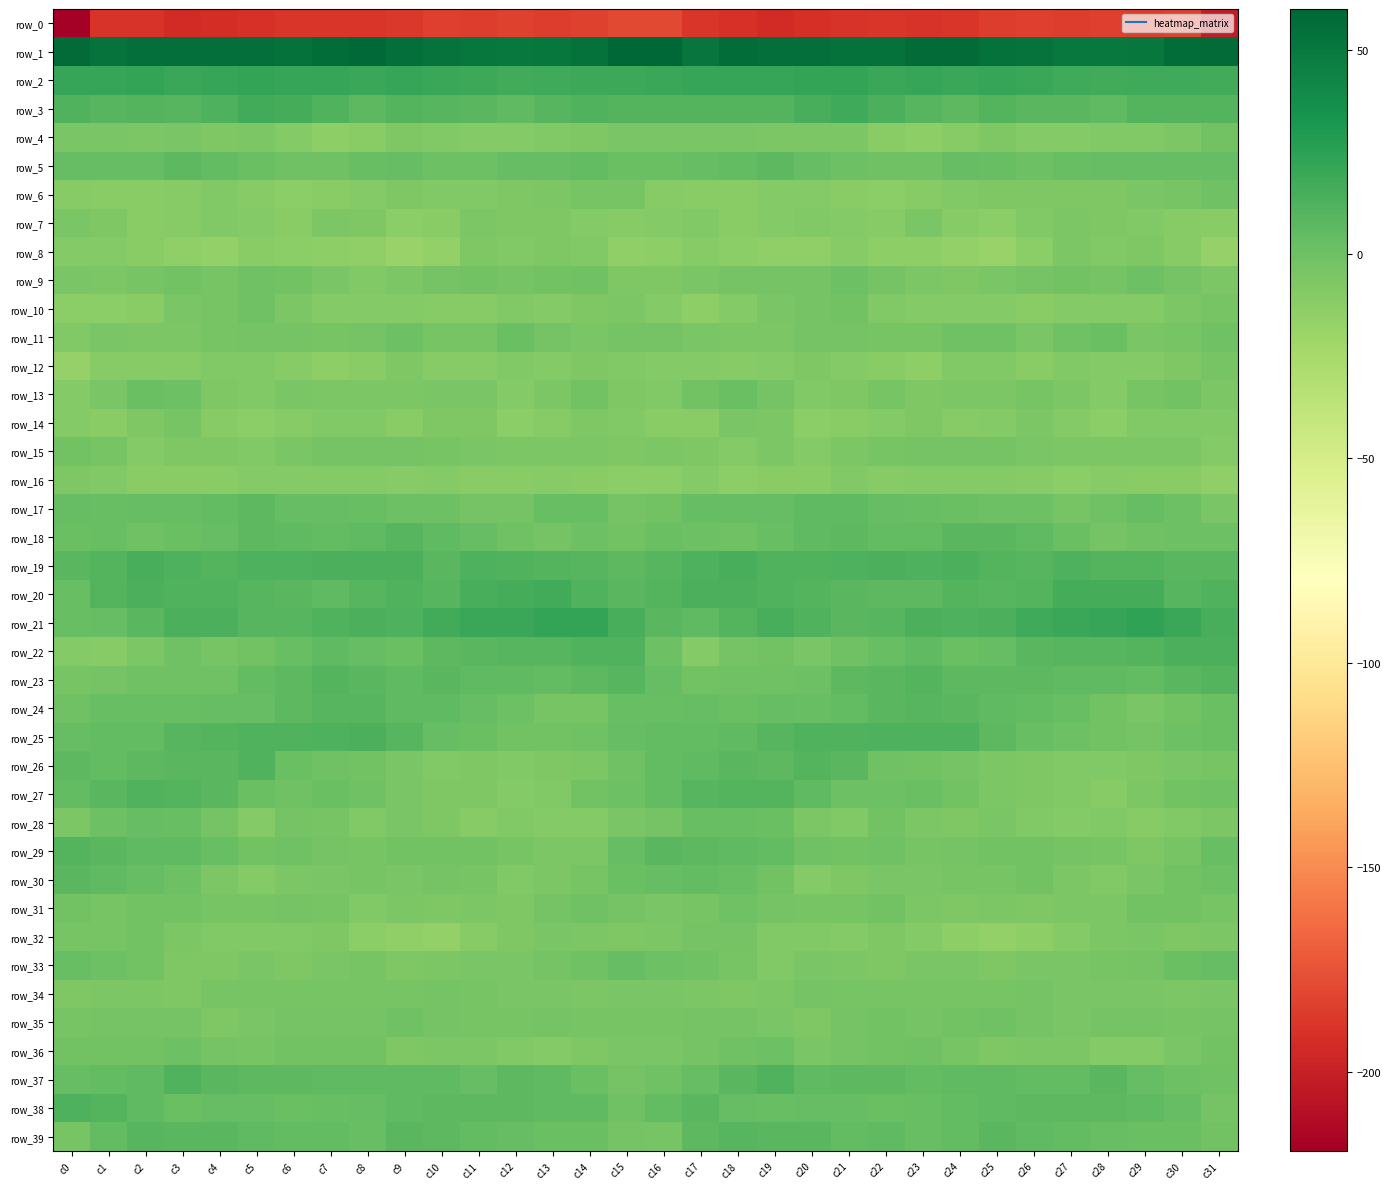

Between c1 and c17, which is larger?

c17